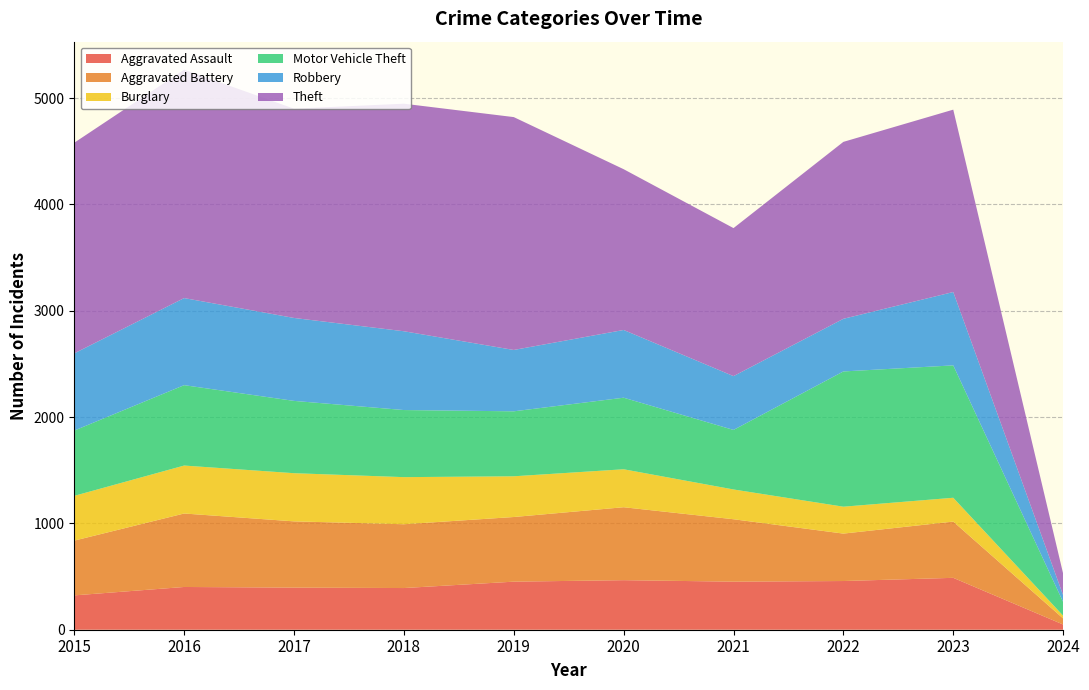

Reading right to left, extract all data points from this chart.

Aggravated Assault: 49	488	458	452	466	452	392	396	402	323
Aggravated Battery: 57	529	446	587	686	608	600	623	691	515
Burglary: 26	224	253	280	357	383	443	453	451	421
Motor Vehicle Theft: 129	1245	1272	560	673	611	631	680	756	614
Robbery: 64	690	495	506	637	577	741	780	819	726
Theft: 203	1715	1664	1392	1512	2190	2140	1968	2148	1981